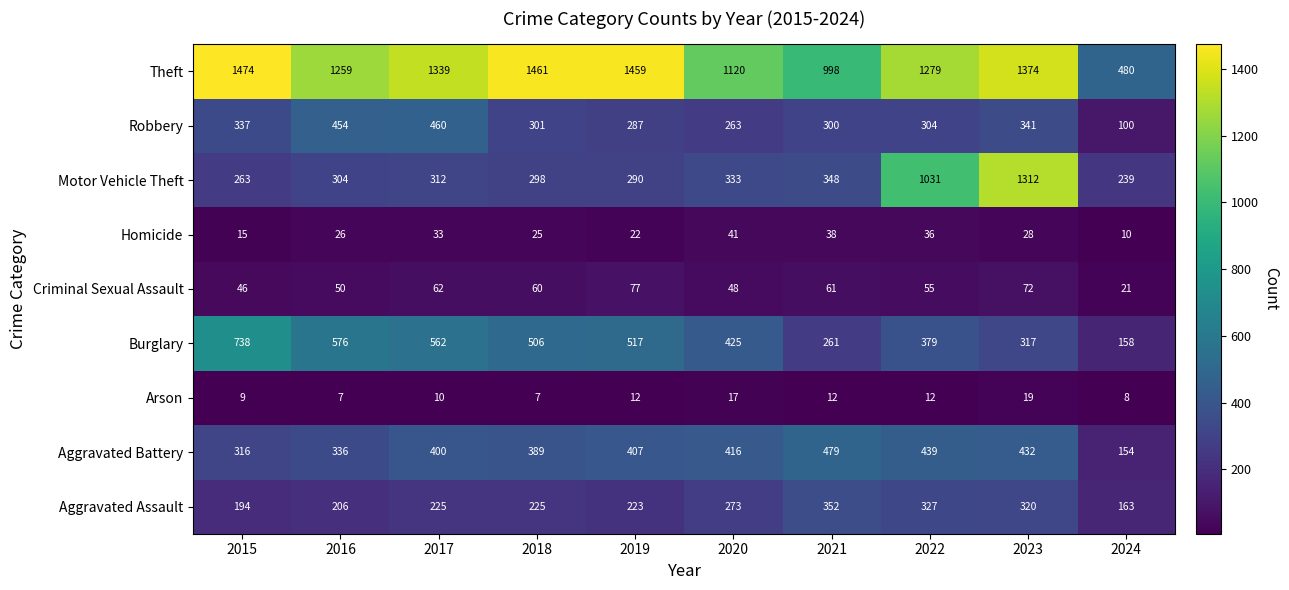

Which series has the widest spread of values?

Motor Vehicle Theft